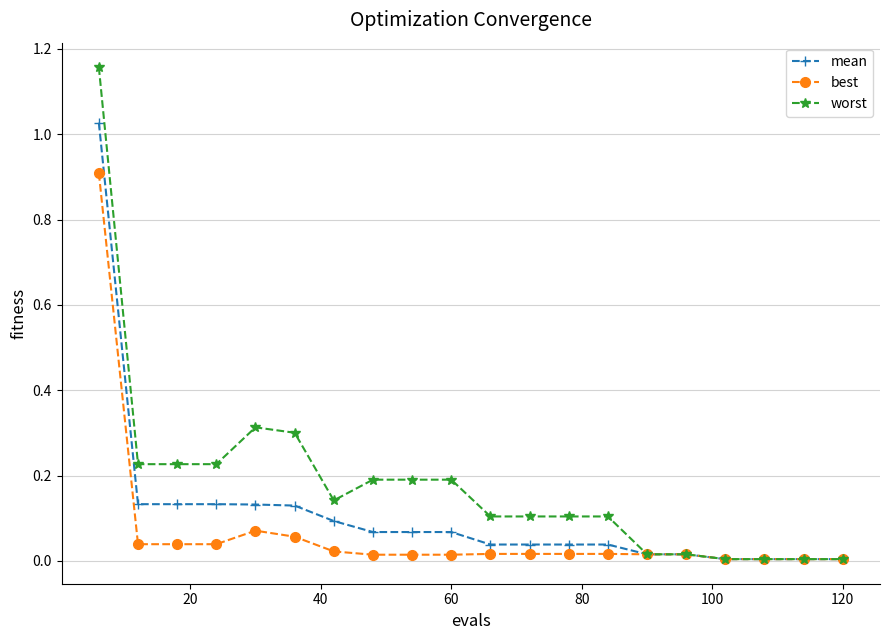

What are all the series names shown in the legend?

mean, best, worst